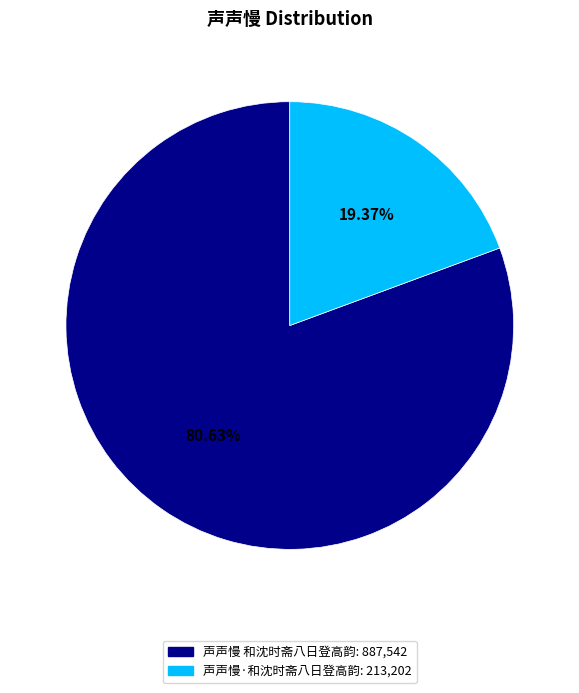

To the nearest percent, what is the difference between the 声声慢·和沈时斋八日登高韵 and 声声慢 和沈时斋八日登高韵 slice percentages?

61%